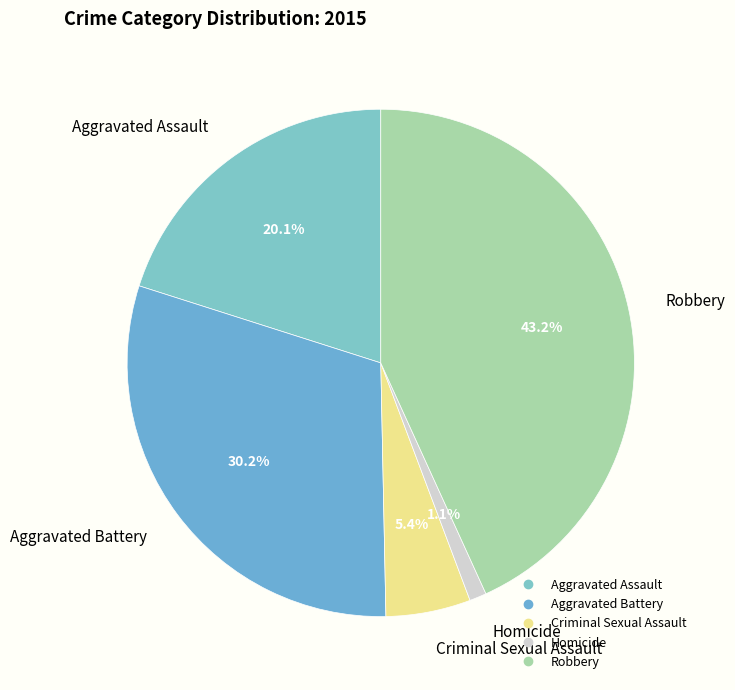

To the nearest percent, what is the combined percentage of Aggravated Battery and Aggravated Assault?

50%